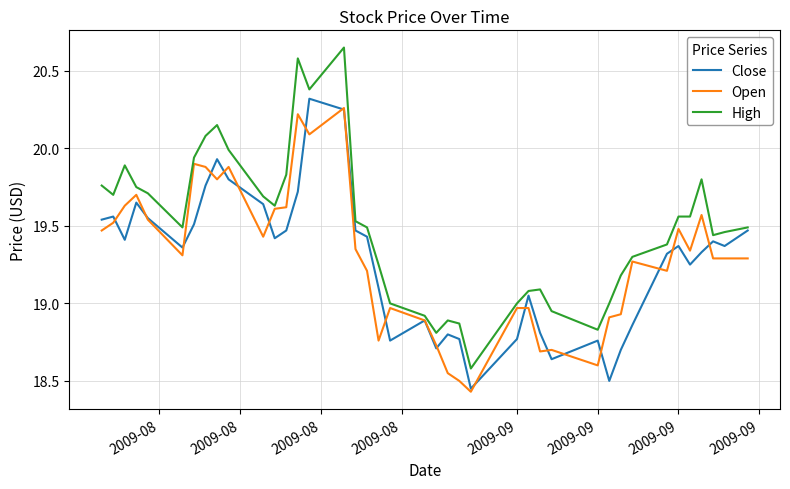

Which series has the largest total across all categories?

High